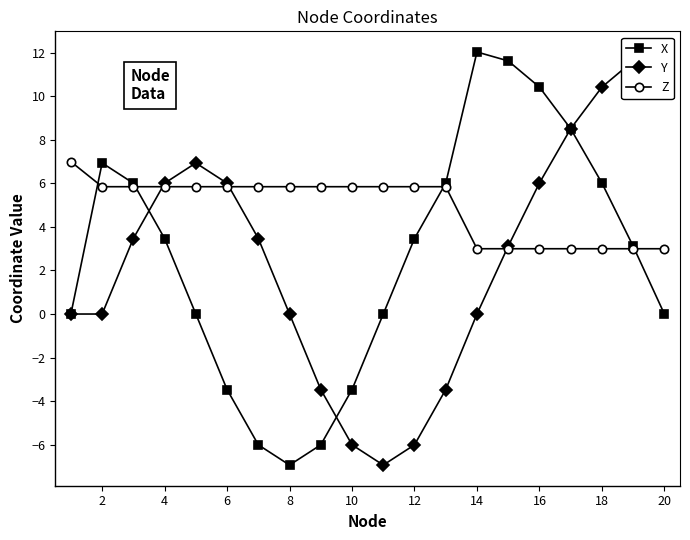

Reading left to right, extract all data points from this chart.

X: 0.0	6.9	6.0	3.5	0.0	-3.5	-6.0	-6.9	-6.0	-3.5	-0.0	3.5	6.0	12.0	11.6	10.4	8.5	6.0	3.1	0.0
Y: 0.0	0.0	3.5	6.0	6.9	6.0	3.5	0.0	-3.5	-6.0	-6.9	-6.0	-3.5	0.0	3.1	6.0	8.5	10.4	11.6	12.0
Z: 7.0	5.8	5.8	5.8	5.8	5.8	5.8	5.8	5.8	5.8	5.8	5.8	5.8	3.0	3.0	3.0	3.0	3.0	3.0	3.0